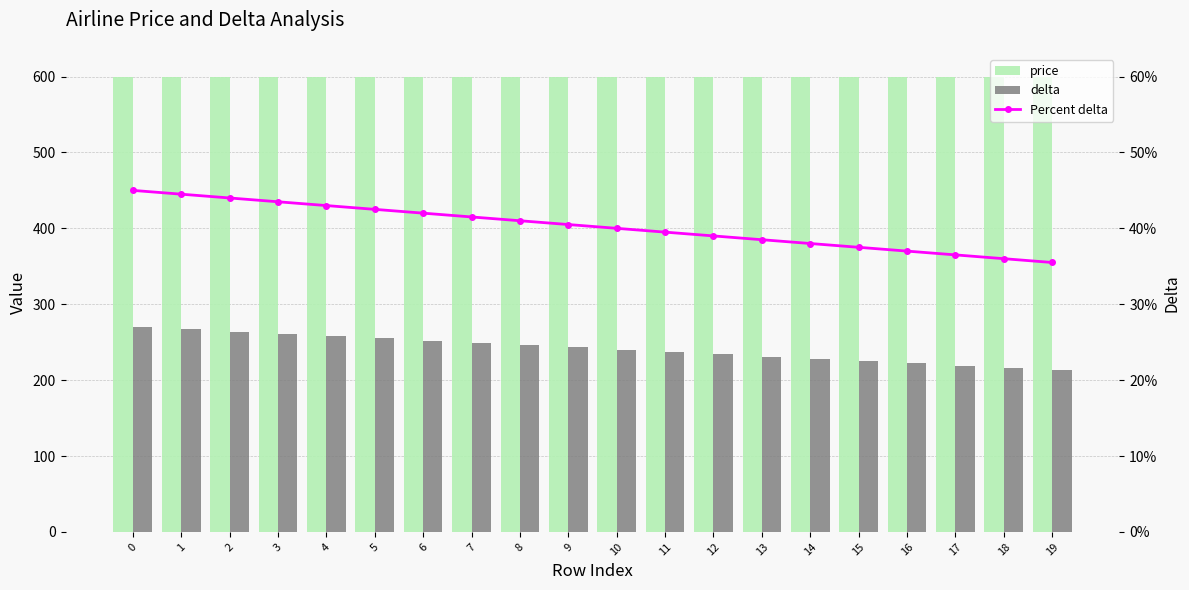

What is the difference between the maximum and minimum values in the delta series?

57.0